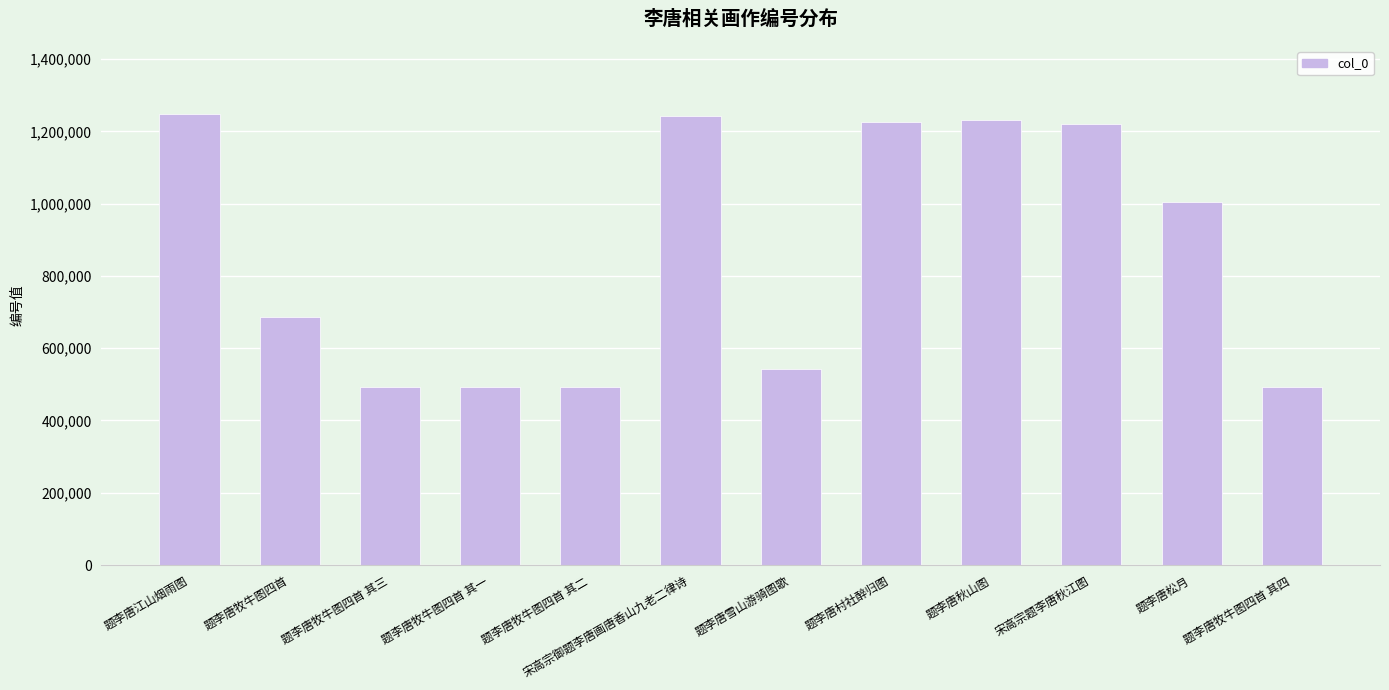

At which label is the value closest to 870936?

题李唐松月